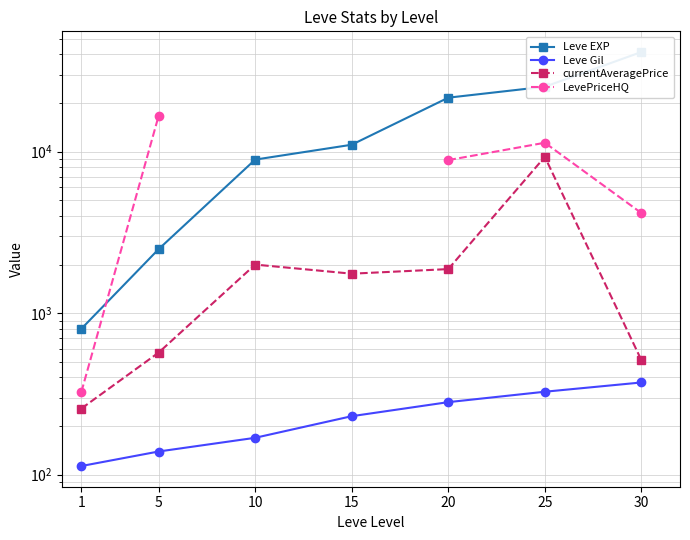

How many categories are shown in the chart?

7